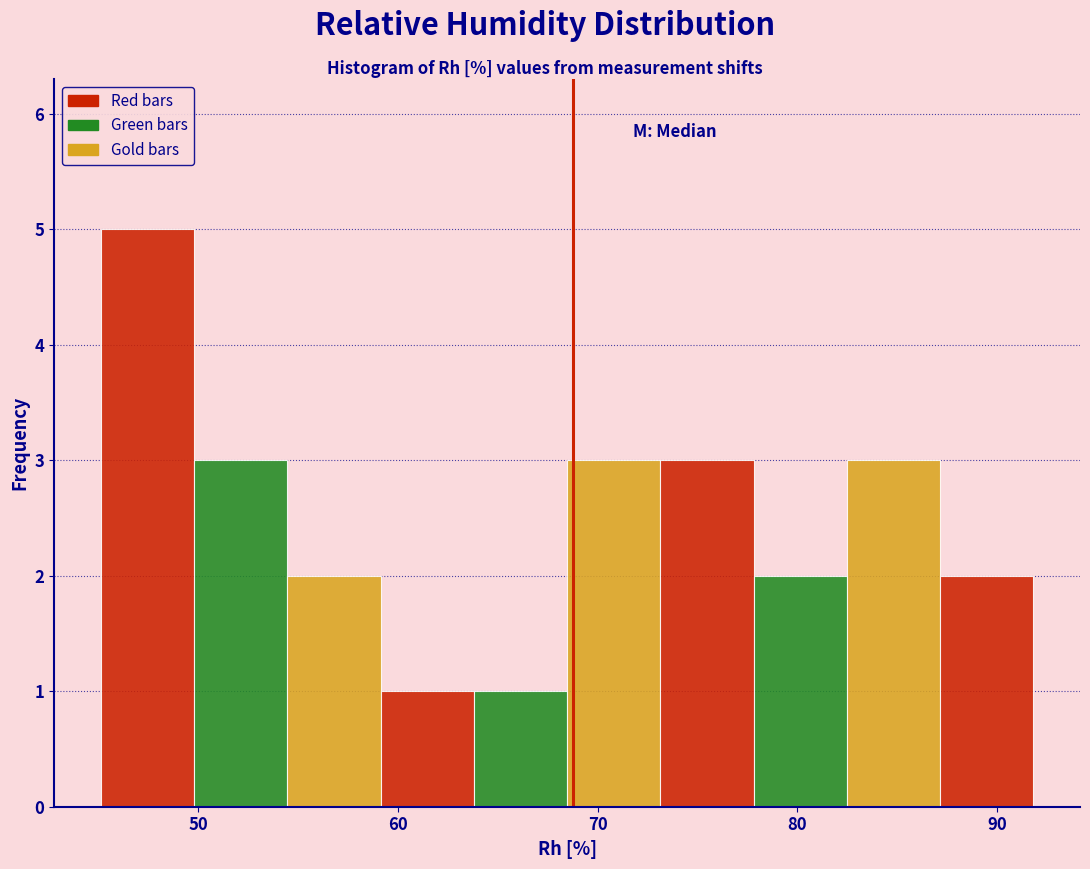

Reading left to right, transcribe this chart: for each bar, give the range it covers on the x-axis and its height. Neither the bar edges nor the heights are printed on the chart, so give them approximately, as read against the axes.

45 to 50: 5
50 to 54: 3
54 to 59: 2
59 to 64: 1
64 to 68: 1
68 to 73: 3
73 to 78: 3
78 to 82: 2
82 to 87: 3
87 to 92: 2